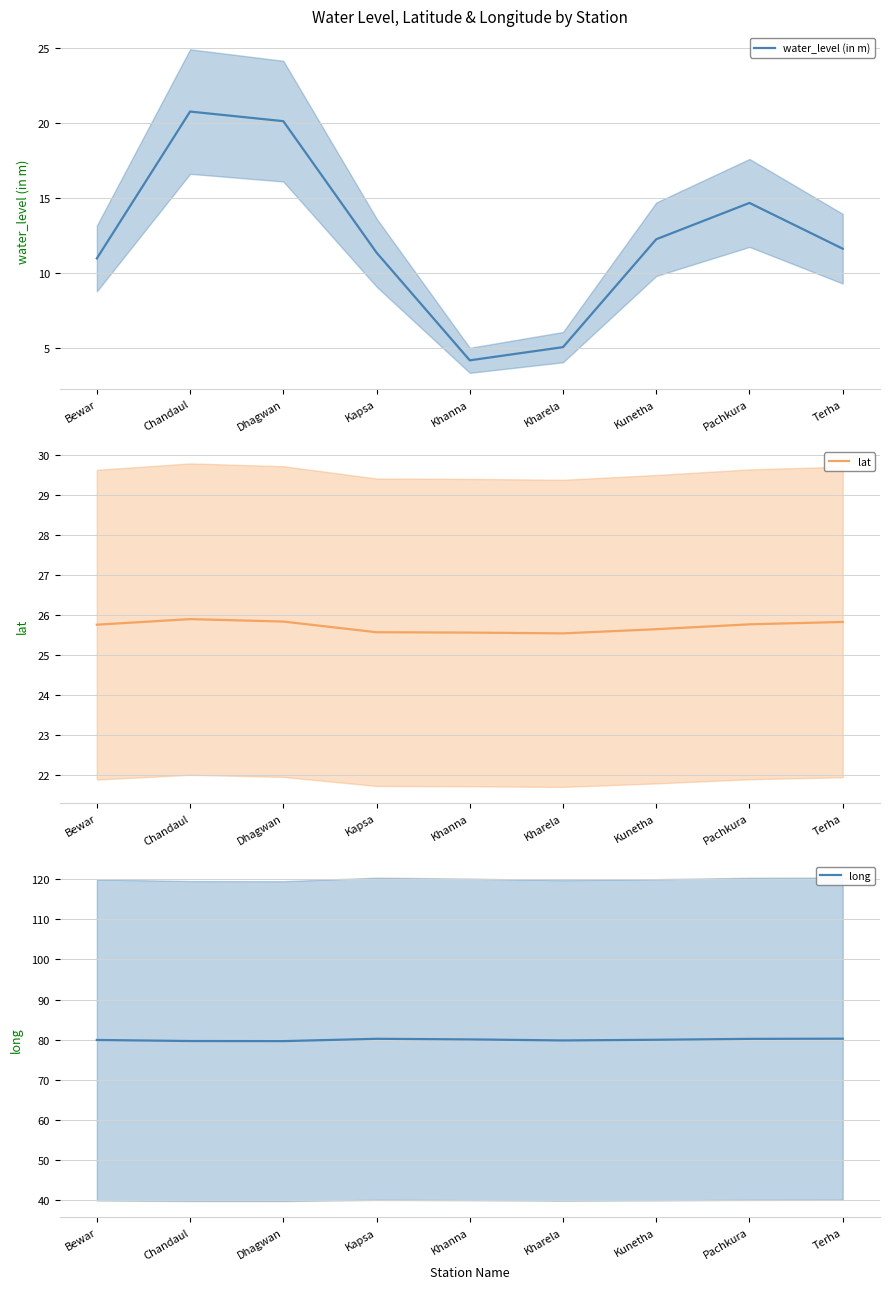

Reading left to right, extract all data points from this chart.

water_level (in m): Bewar=11.0	Chandaul=20.8	Dhagwan=20.1	Kapsa=11.3	Khanna=4.2	Kharela=5.0	Kunetha=12.2	Pachkura=14.7	Terha=11.6
lat: Bewar=25.8	Chandaul=25.9	Dhagwan=25.8	Kapsa=25.6	Khanna=25.6	Kharela=25.5	Kunetha=25.6	Pachkura=25.8	Terha=25.8
long: Bewar=79.9	Chandaul=79.7	Dhagwan=79.6	Kapsa=80.2	Khanna=80.1	Kharela=79.8	Kunetha=80.0	Pachkura=80.2	Terha=80.2